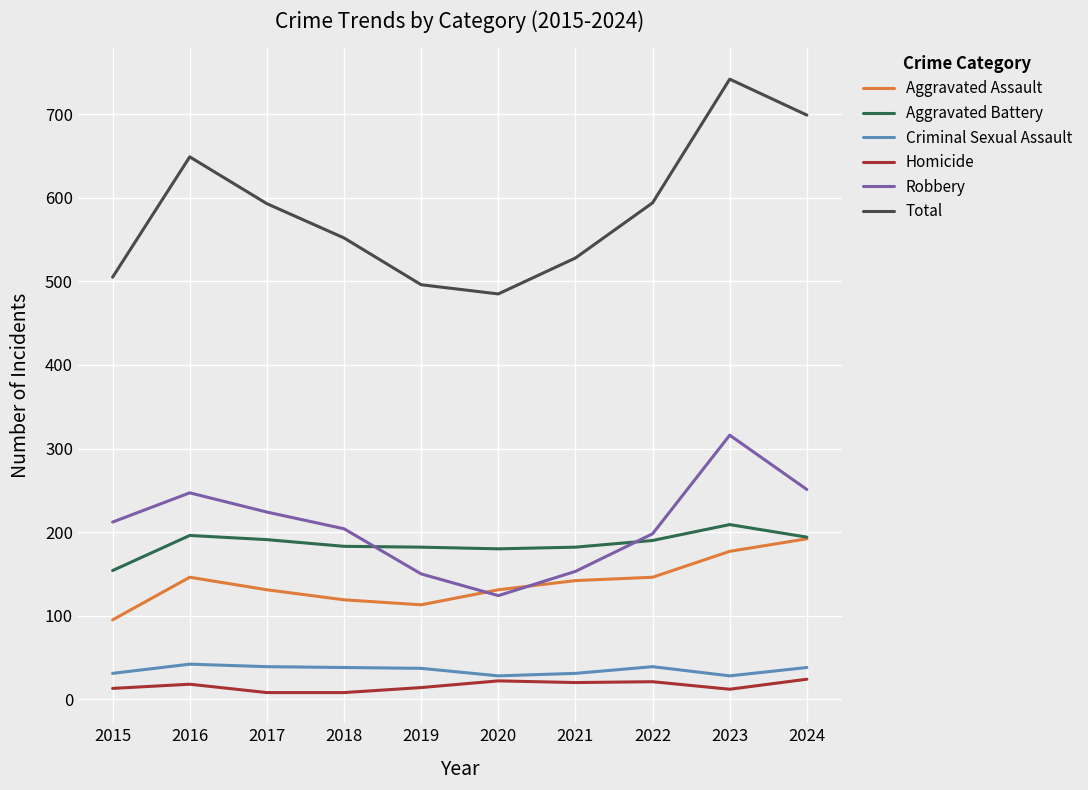

Which series has the largest range (max minus min)?

Total